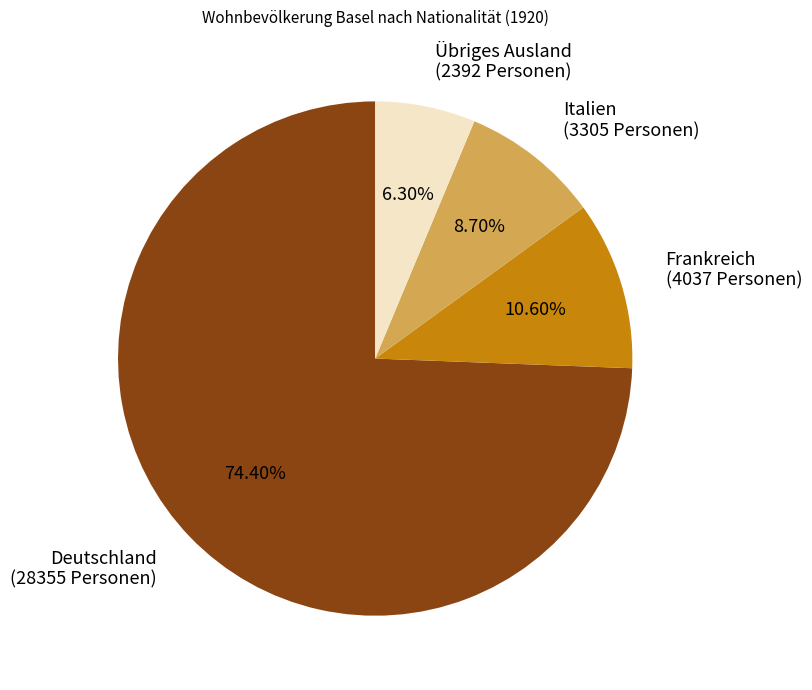

Approximately how many times larger is the value at Übriges Ausland compared to Deutschland?

0.1